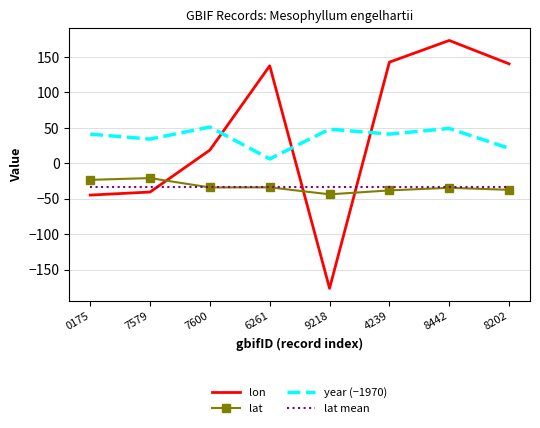

What position from the left is 7600?

3